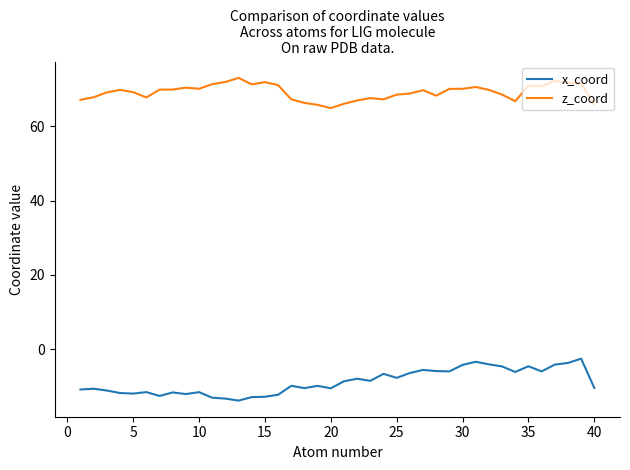

Which series has the largest total across all categories?

z_coord